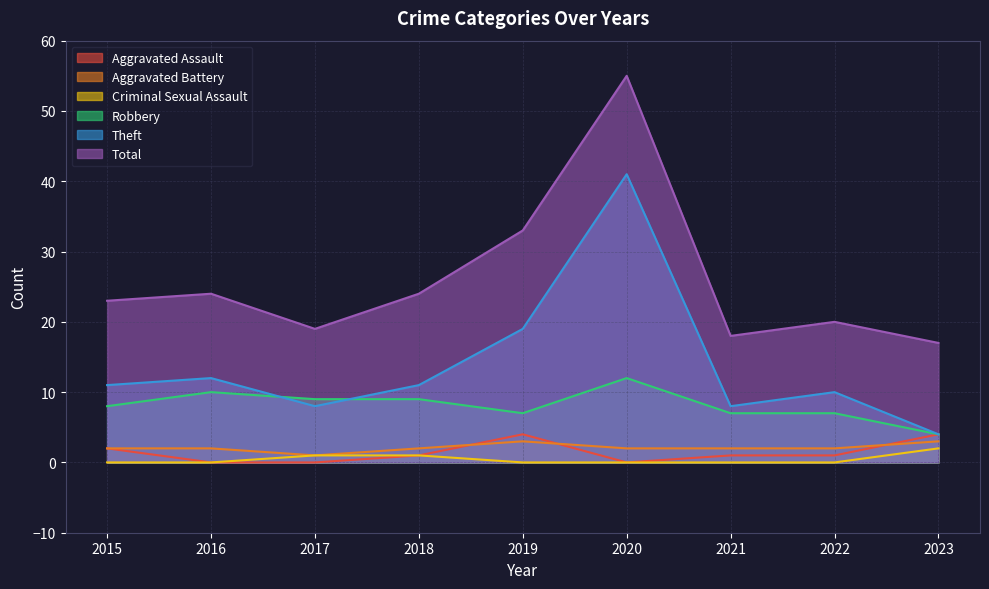

How many interior local peaks does the Aggravated Battery series have?

1